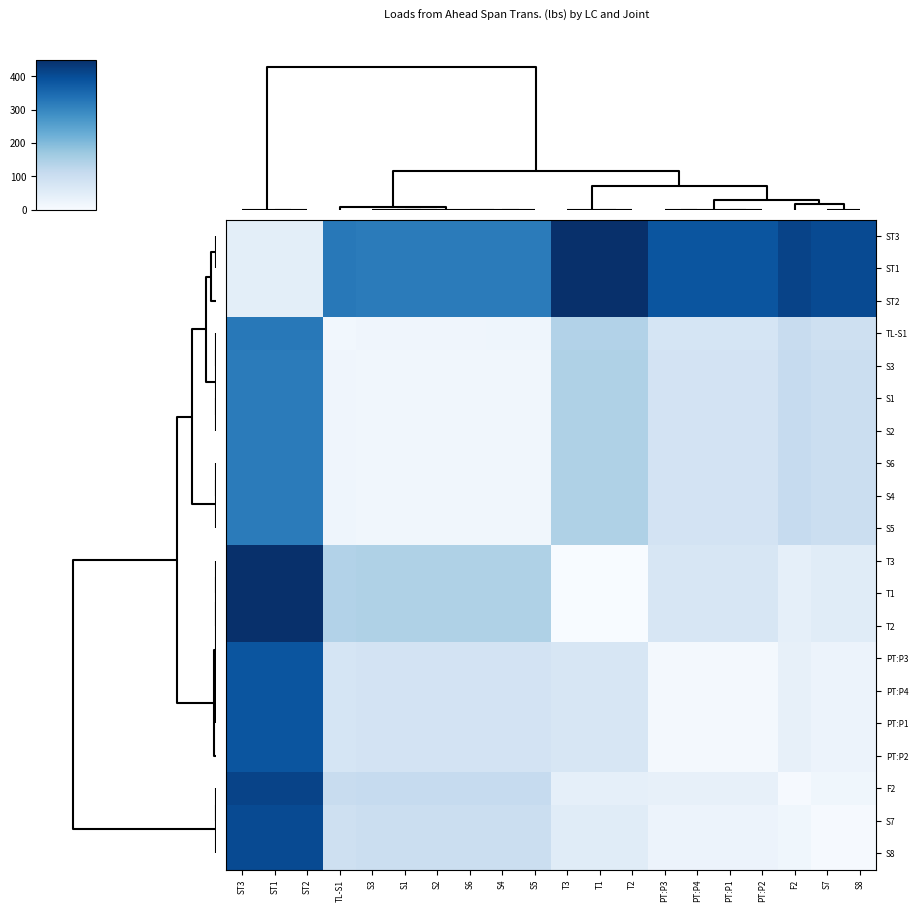

Count the number of categories in the chart.

20